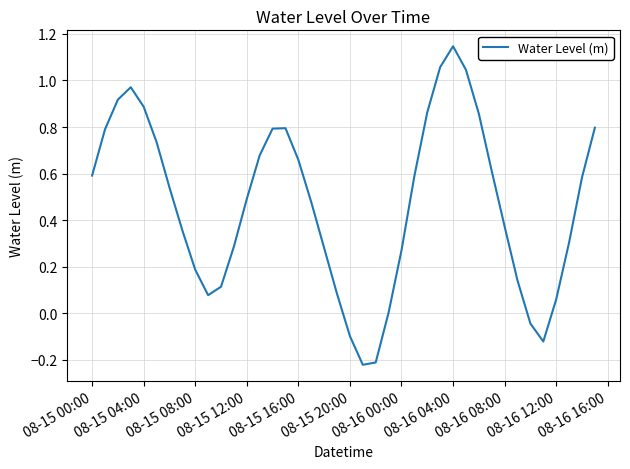

What is the difference between the maximum and minimum values?

1.4